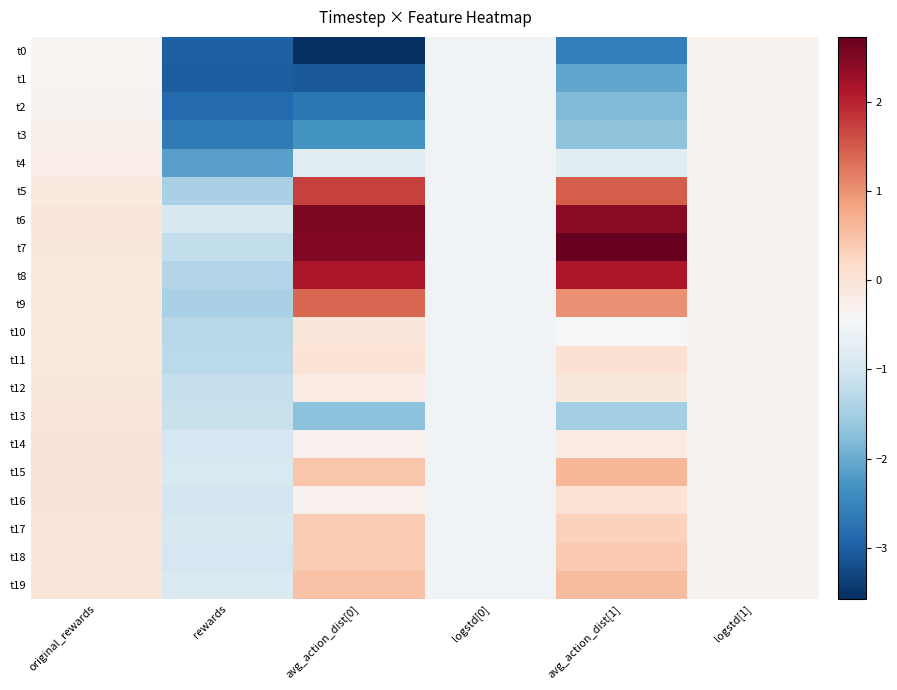

Reading left to right, what are all the values shown in this chart?

t0: original_rewards=-0.3	rewards=-3.0	avg_action_dist[0]=-3.6	logstd[0]=-0.5	avg_action_dist[1]=-2.6	logstd[1]=-0.3
t1: original_rewards=-0.3	rewards=-3.0	avg_action_dist[0]=-3.1	logstd[0]=-0.5	avg_action_dist[1]=-2.1	logstd[1]=-0.3
t2: original_rewards=-0.3	rewards=-2.9	avg_action_dist[0]=-2.7	logstd[0]=-0.5	avg_action_dist[1]=-1.8	logstd[1]=-0.3
t3: original_rewards=-0.3	rewards=-2.6	avg_action_dist[0]=-2.3	logstd[0]=-0.5	avg_action_dist[1]=-1.7	logstd[1]=-0.3
t4: original_rewards=-0.2	rewards=-2.1	avg_action_dist[0]=-0.8	logstd[0]=-0.5	avg_action_dist[1]=-0.8	logstd[1]=-0.3
t5: original_rewards=-0.1	rewards=-1.4	avg_action_dist[0]=1.7	logstd[0]=-0.5	avg_action_dist[1]=1.5	logstd[1]=-0.3
t6: original_rewards=-0.0	rewards=-0.9	avg_action_dist[0]=2.5	logstd[0]=-0.5	avg_action_dist[1]=2.4	logstd[1]=-0.3
t7: original_rewards=-0.1	rewards=-1.2	avg_action_dist[0]=2.5	logstd[0]=-0.5	avg_action_dist[1]=2.7	logstd[1]=-0.3
t8: original_rewards=-0.1	rewards=-1.3	avg_action_dist[0]=2.2	logstd[0]=-0.5	avg_action_dist[1]=2.1	logstd[1]=-0.3
t9: original_rewards=-0.1	rewards=-1.4	avg_action_dist[0]=1.4	logstd[0]=-0.5	avg_action_dist[1]=1.0	logstd[1]=-0.3
t10: original_rewards=-0.1	rewards=-1.3	avg_action_dist[0]=-0.1	logstd[0]=-0.5	avg_action_dist[1]=-0.4	logstd[1]=-0.3
t11: original_rewards=-0.1	rewards=-1.3	avg_action_dist[0]=0.0	logstd[0]=-0.5	avg_action_dist[1]=0.1	logstd[1]=-0.3
t12: original_rewards=-0.1	rewards=-1.1	avg_action_dist[0]=-0.2	logstd[0]=-0.5	avg_action_dist[1]=-0.1	logstd[1]=-0.3
t13: original_rewards=-0.0	rewards=-1.1	avg_action_dist[0]=-1.7	logstd[0]=-0.5	avg_action_dist[1]=-1.5	logstd[1]=-0.3
t14: original_rewards=-0.0	rewards=-0.9	avg_action_dist[0]=-0.3	logstd[0]=-0.5	avg_action_dist[1]=-0.2	logstd[1]=-0.3
t15: original_rewards=-0.0	rewards=-0.9	avg_action_dist[0]=0.4	logstd[0]=-0.5	avg_action_dist[1]=0.6	logstd[1]=-0.3
t16: original_rewards=-0.0	rewards=-1.0	avg_action_dist[0]=-0.3	logstd[0]=-0.5	avg_action_dist[1]=0.0	logstd[1]=-0.3
t17: original_rewards=-0.0	rewards=-0.9	avg_action_dist[0]=0.4	logstd[0]=-0.5	avg_action_dist[1]=0.3	logstd[1]=-0.3
t18: original_rewards=-0.0	rewards=-1.0	avg_action_dist[0]=0.4	logstd[0]=-0.5	avg_action_dist[1]=0.4	logstd[1]=-0.3
t19: original_rewards=-0.0	rewards=-0.9	avg_action_dist[0]=0.5	logstd[0]=-0.5	avg_action_dist[1]=0.5	logstd[1]=-0.3